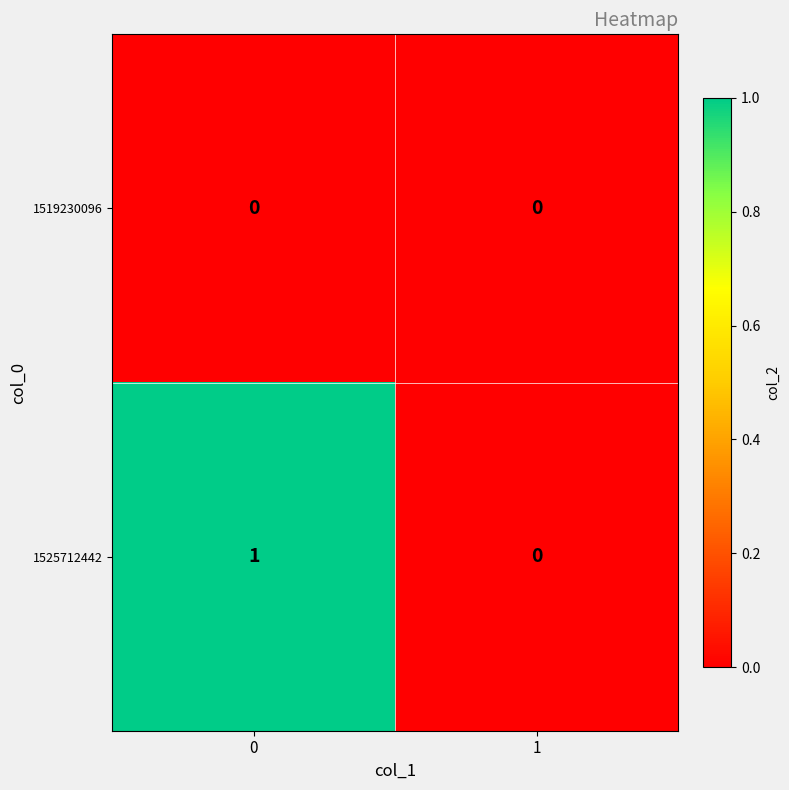

Which series has the widest spread of values?

1525712442